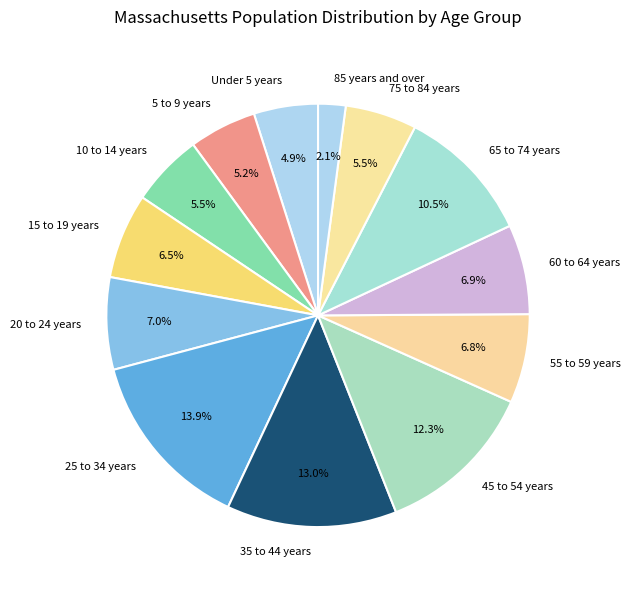

The 20 to 24 years slice represents 7% of the pie. True or false?

True